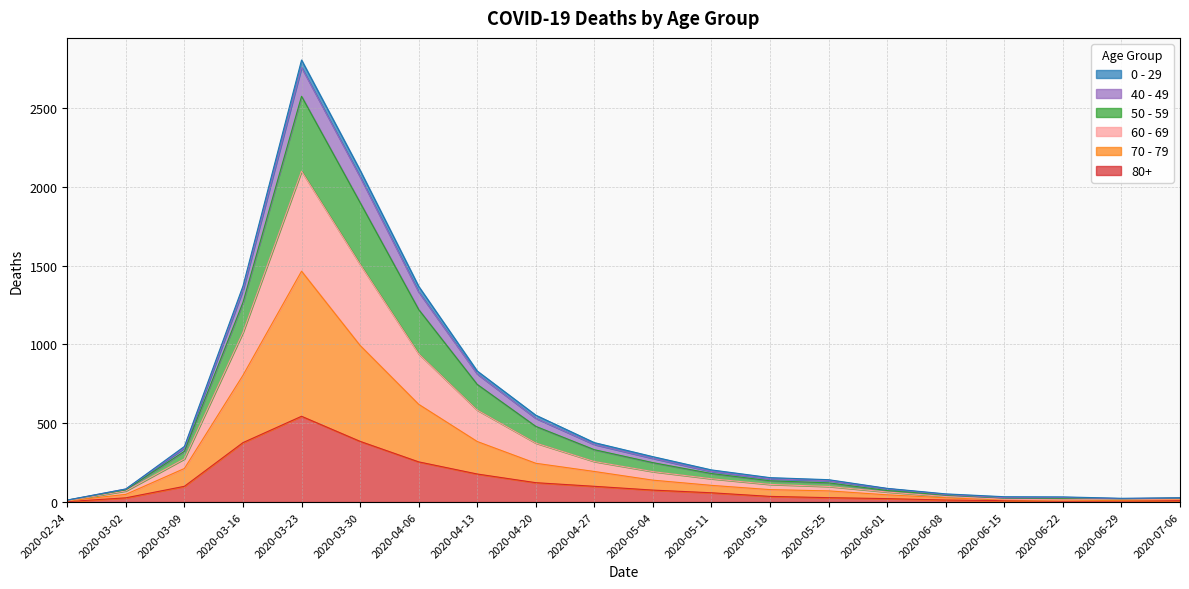

At which category does 80+ reach its first local peak?

2020-03-23